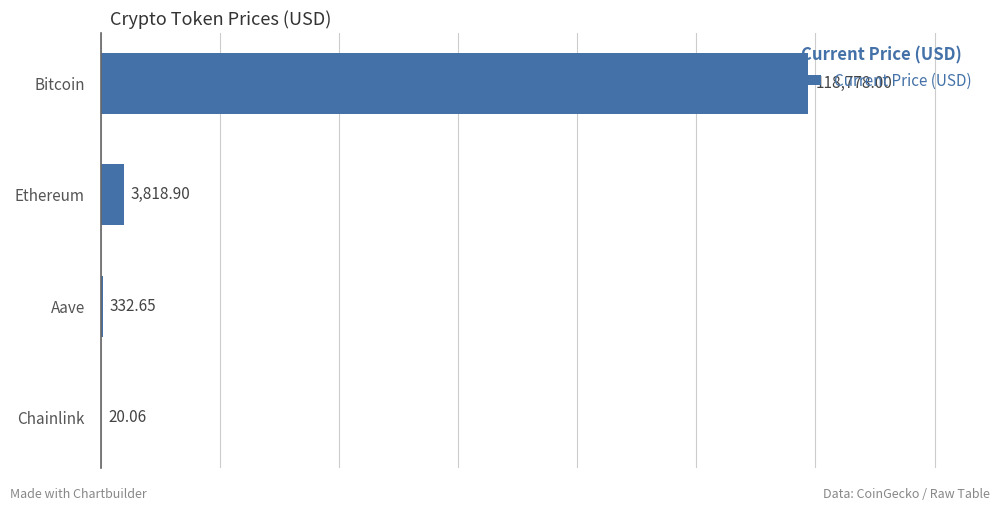

What is the sum of all values?

122949.6